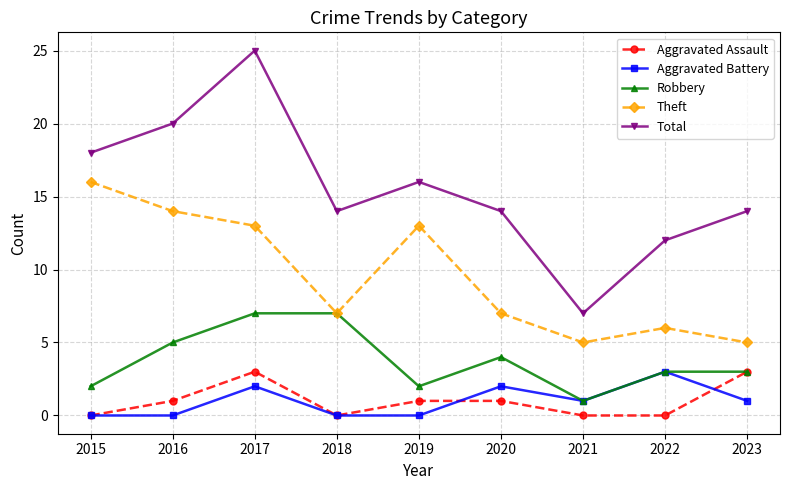

What is the maximum value for Total?

25